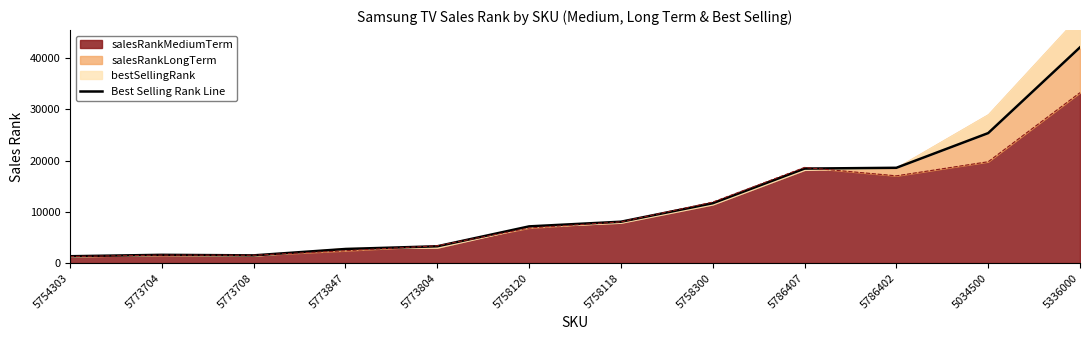

What is the average value?

11823